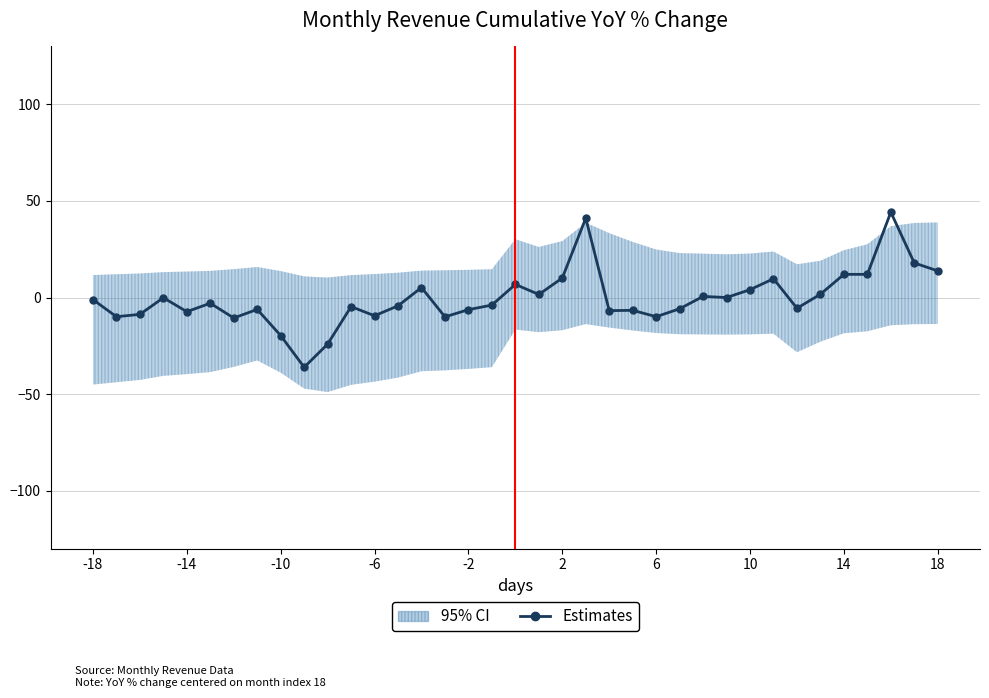

Is it true that the value at 10 is -2.9?

False